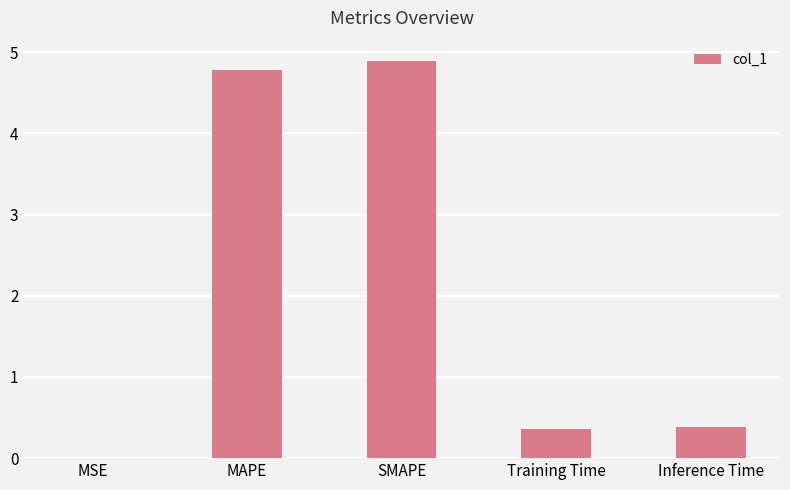

What is the change in value from SMAPE to Training Time?

-4.5